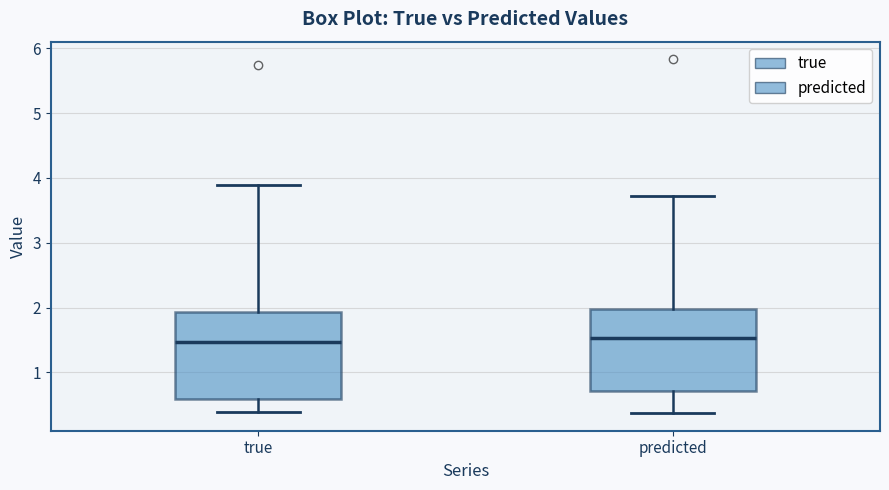

Reading left to right, transcribe this box plot: for each box, give where its median line is, the range the box spans, and where its two whiskers end, as read against the y-axis. The values are not printed on the chart, so give them approximately, as read against the axis.

true: median 1.5, box 0.6 to 1.9, whiskers 0.4 to 3.9
predicted: median 1.5, box 0.7 to 2.0, whiskers 0.4 to 3.7